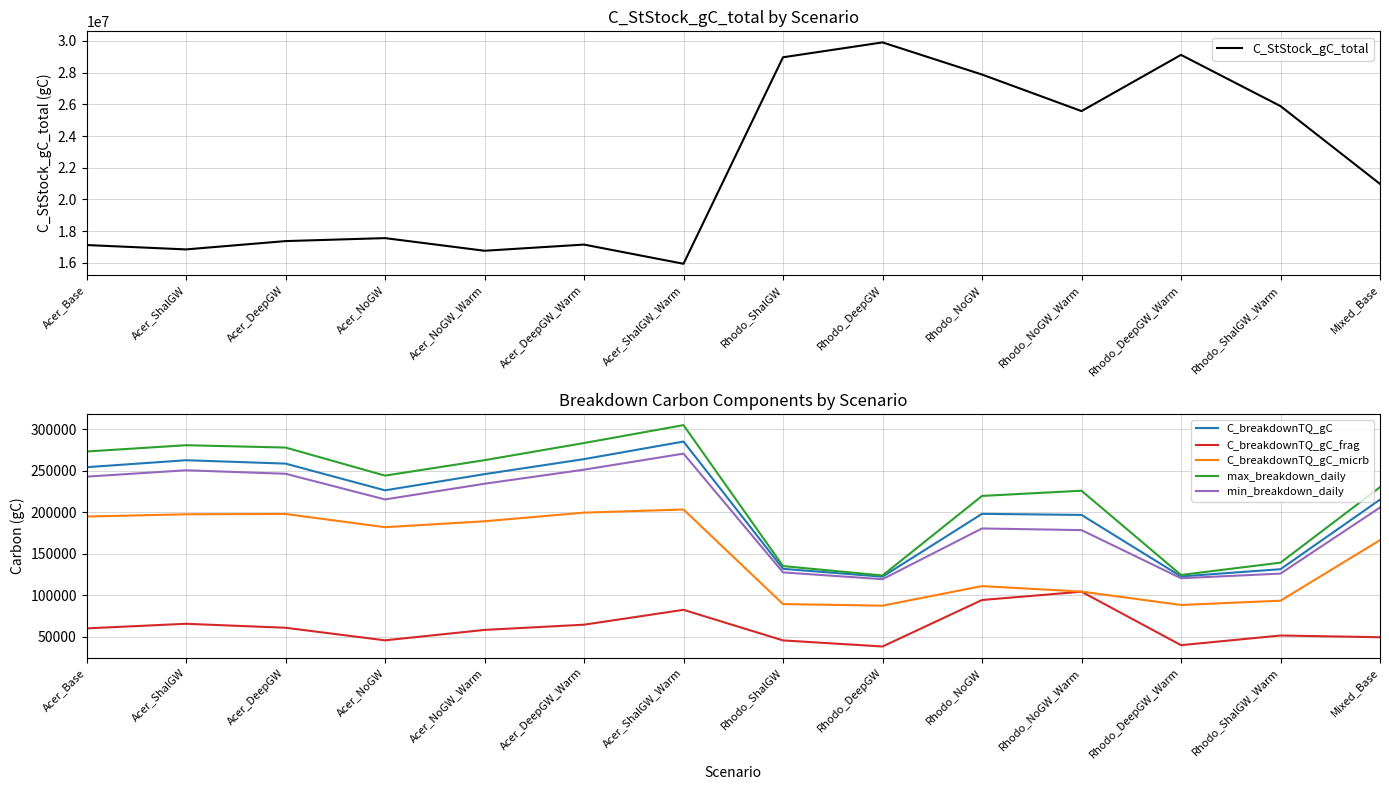

At how many categories does at least one series exceed 23802168?

6